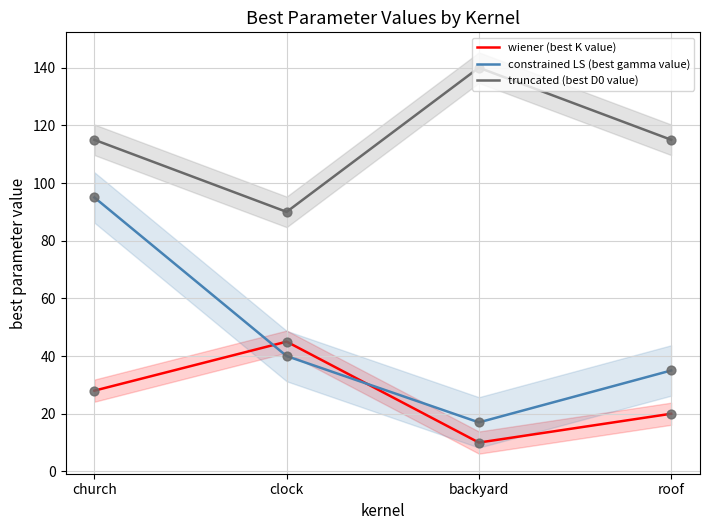

Which series contains the lowest Y value?

wiener (best K value)